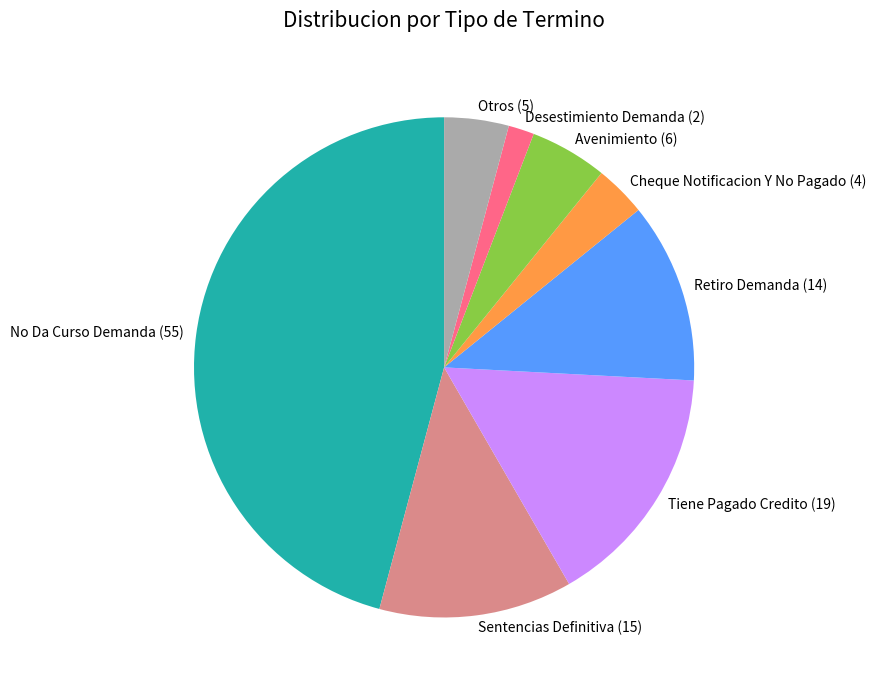

Which category has the biggest portion of the pie?

No Da Curso Demanda